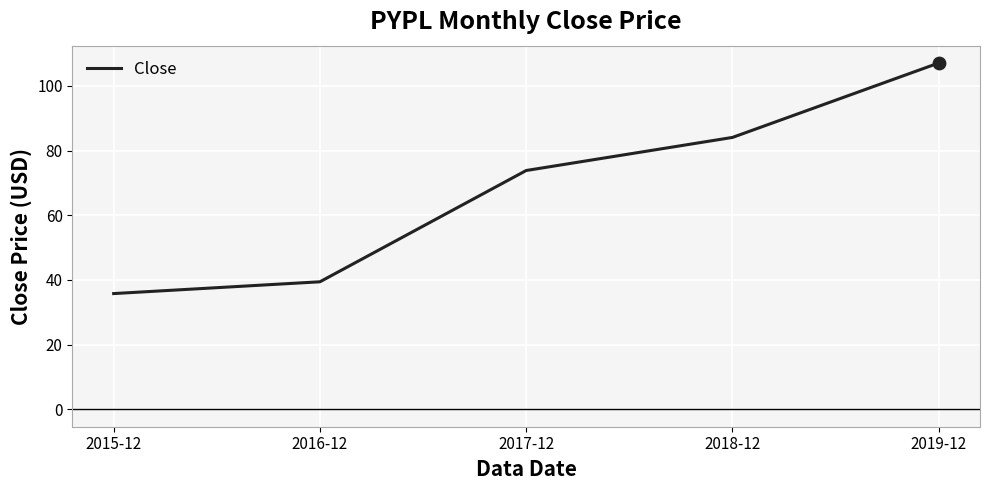

What is the ratio of the value at 2019-12 to the value at 2017-12?

1.5